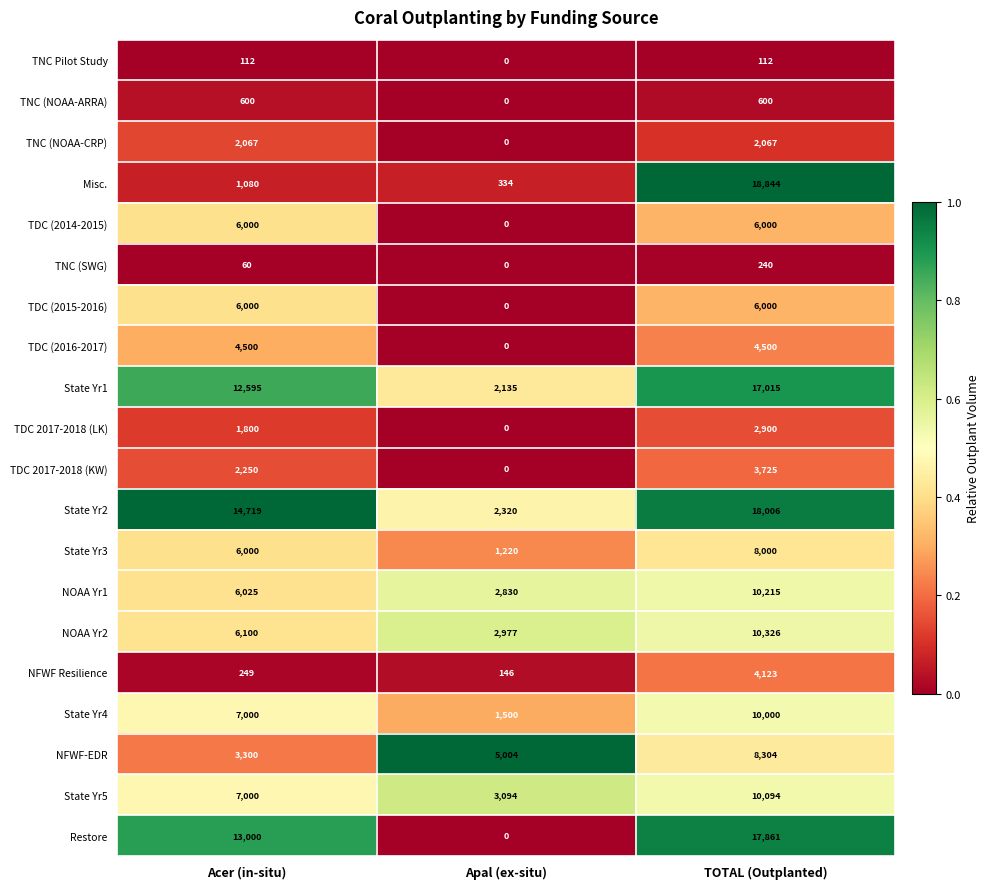

At which category does the chart reach its peak across all series?

TOTAL (Outplanted)